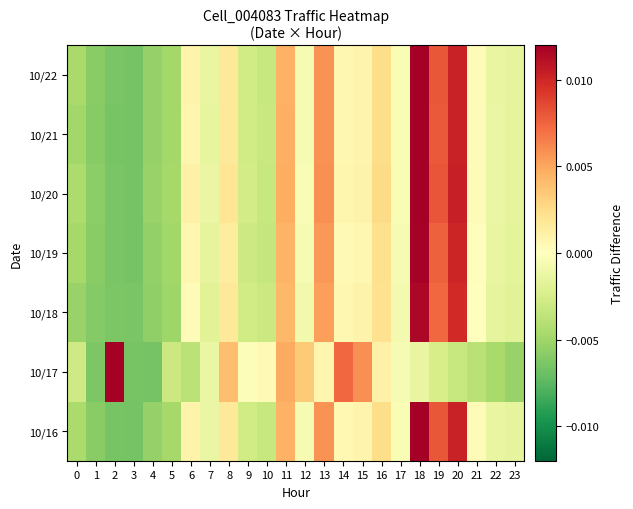

Count the number of data series in this chart.

7